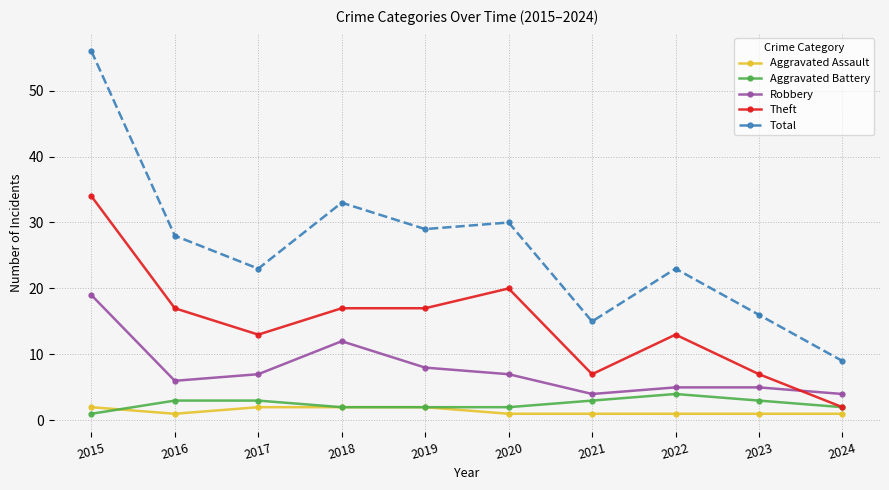

How many intersections are there between Robbery and Theft?

1